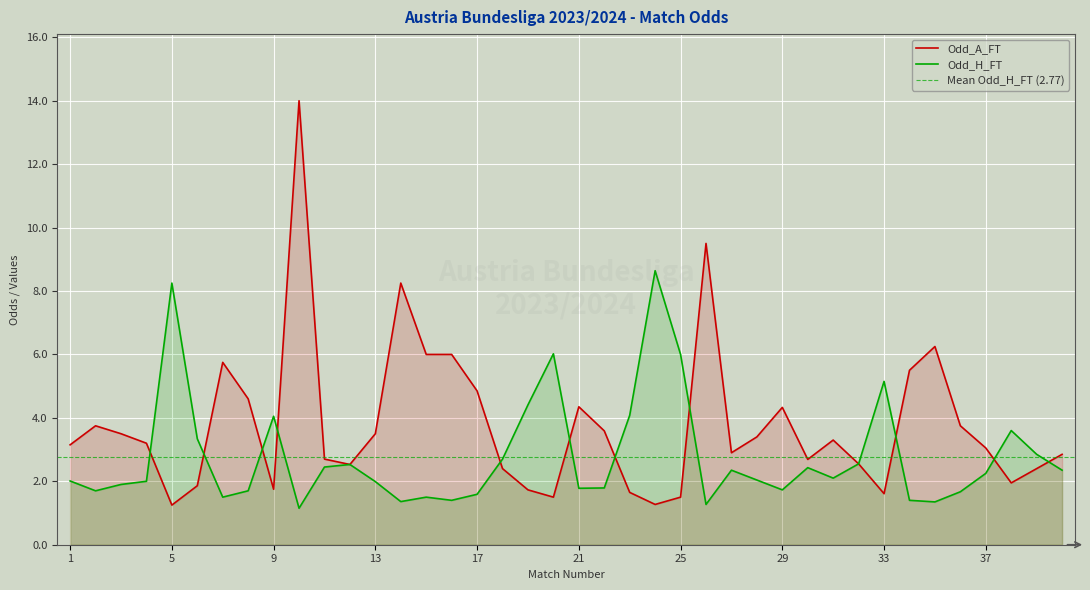

Does the chart display data point markers on the line(s)?

No